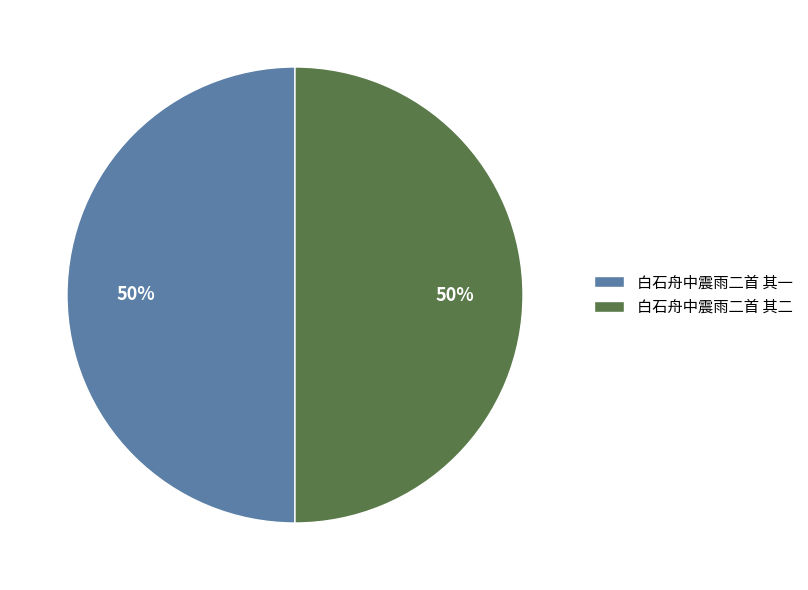

Is it true that 白石舟中震雨二首 其二 is 50% of the pie?

True